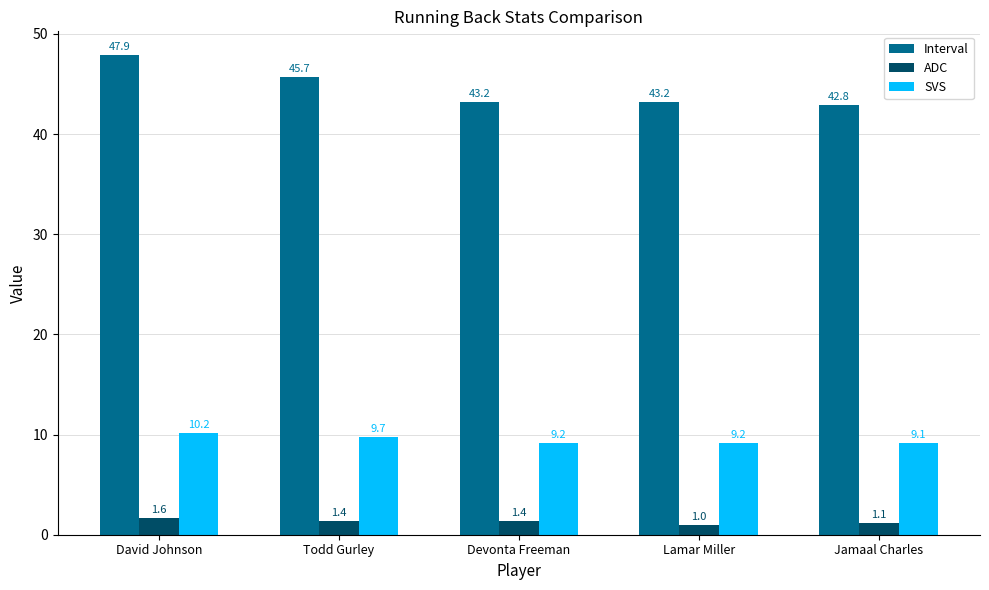

What is the highest value of the ADC series?

1.6